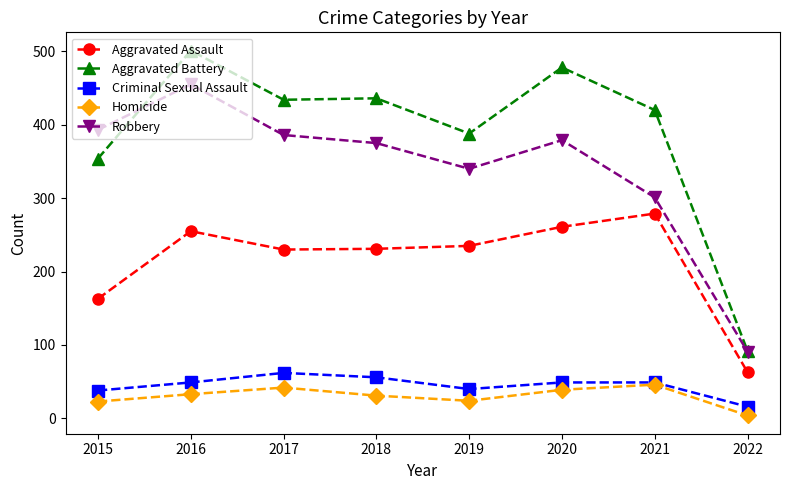

How many distinct data groups are displayed?

5